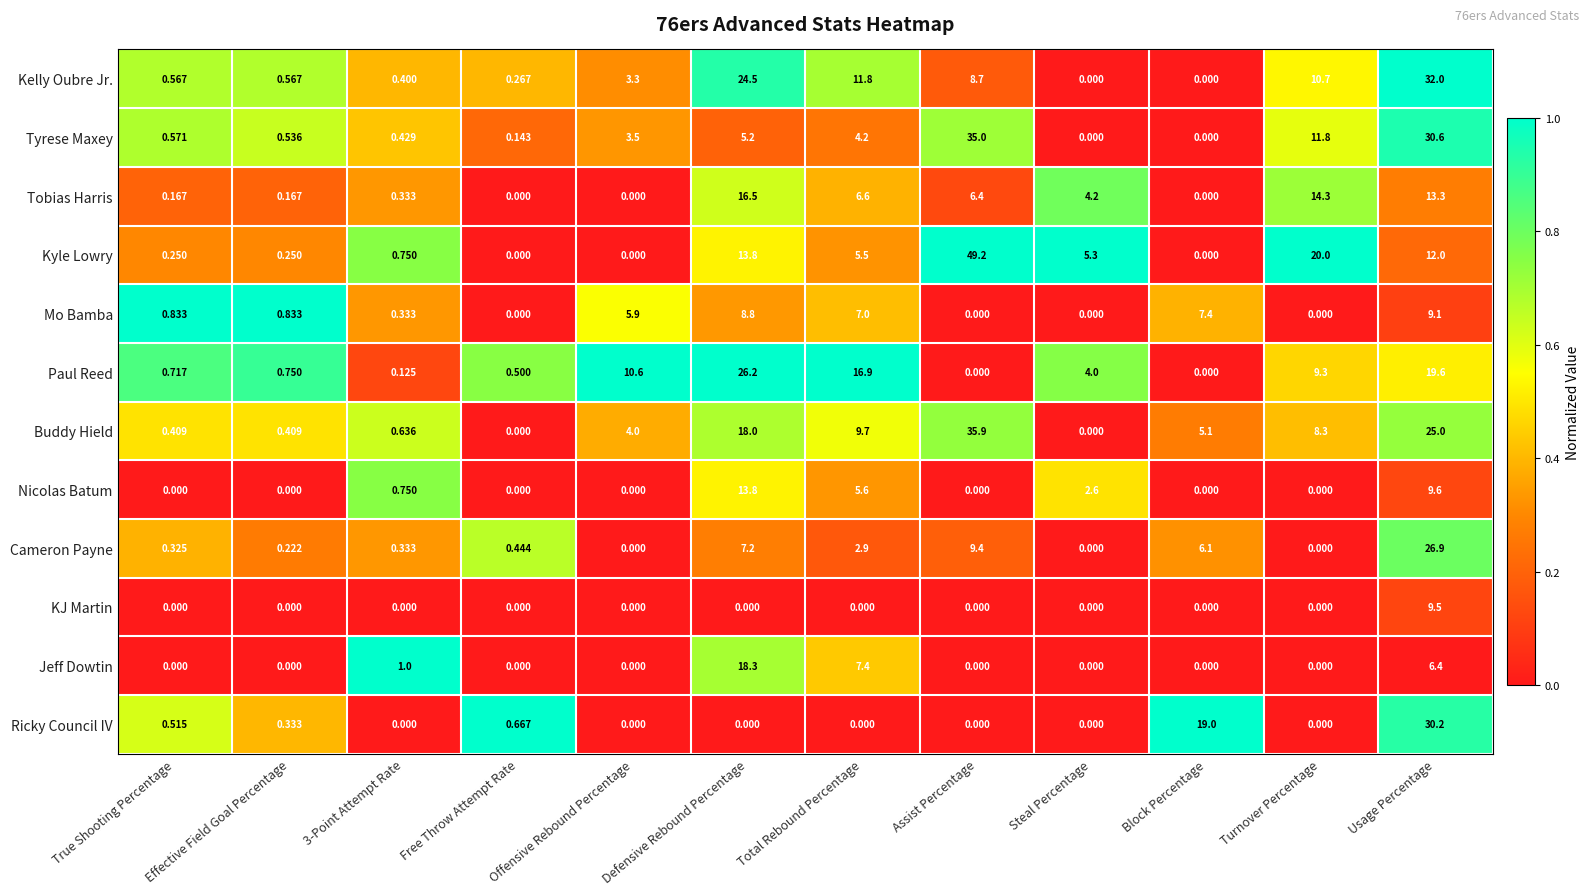

List the series in order of their peak value, lowest first.

Mo Bamba, KJ Martin, Nicolas Batum, Tobias Harris, Jeff Dowtin, Paul Reed, Cameron Payne, Ricky Council IV, Kelly Oubre Jr., Tyrese Maxey, Buddy Hield, Kyle Lowry